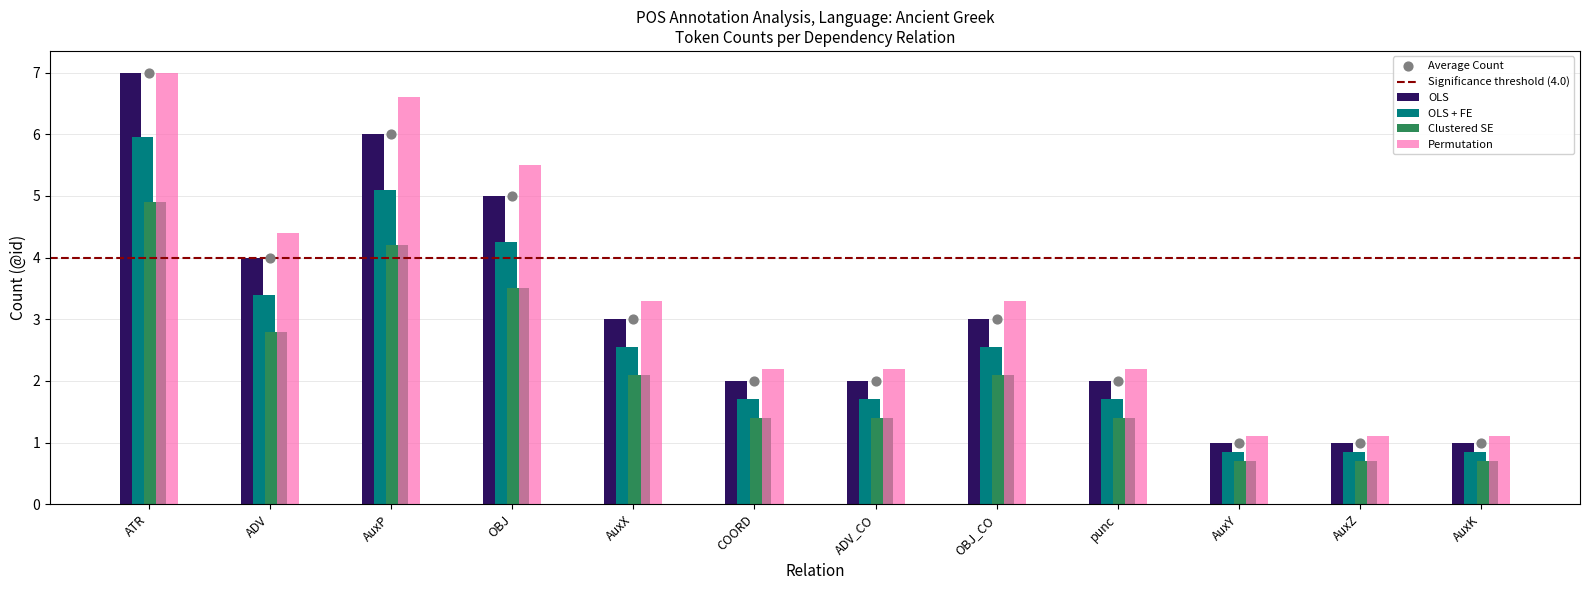

What is the change in value from COORD to OBJ_CO?

+1